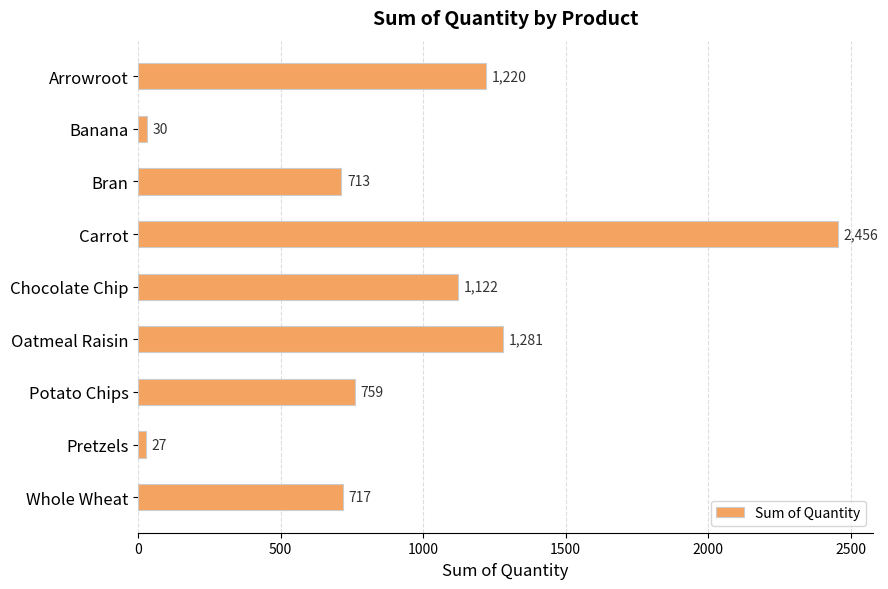

Between Whole Wheat and Carrot, which is larger?

Carrot